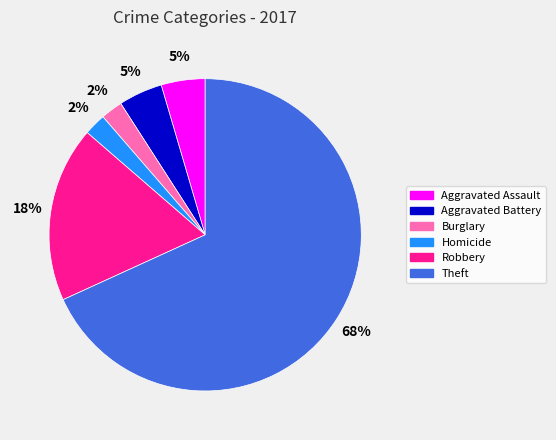

Do Burglary and Theft together represent more than half of the pie?

Yes